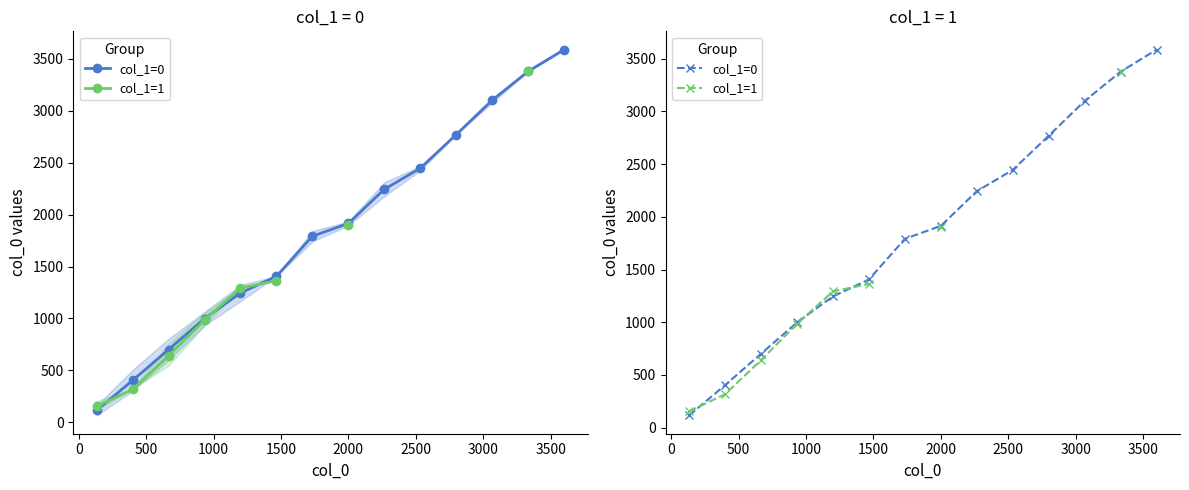

How many lines are shown in the chart?

2